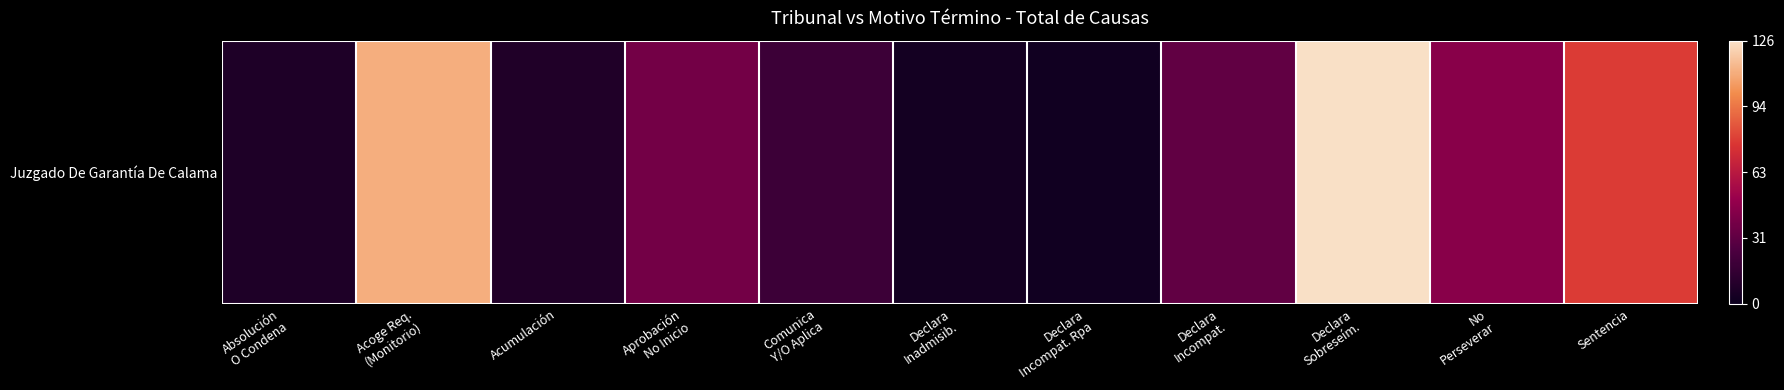

What is the change in value from Declara
Inadmisib. to No
Perseverar?

+0.3